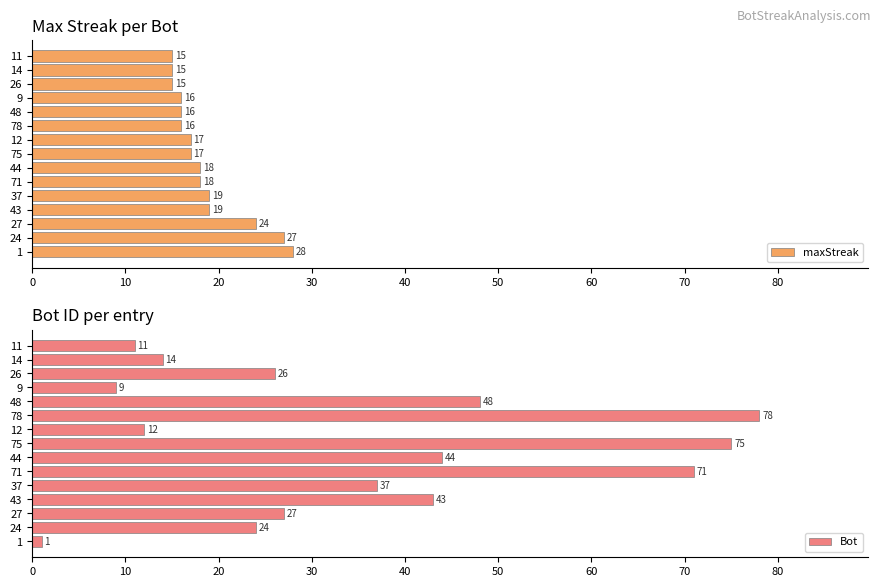

Is it true that maxStreak equals 7 at 27?

False